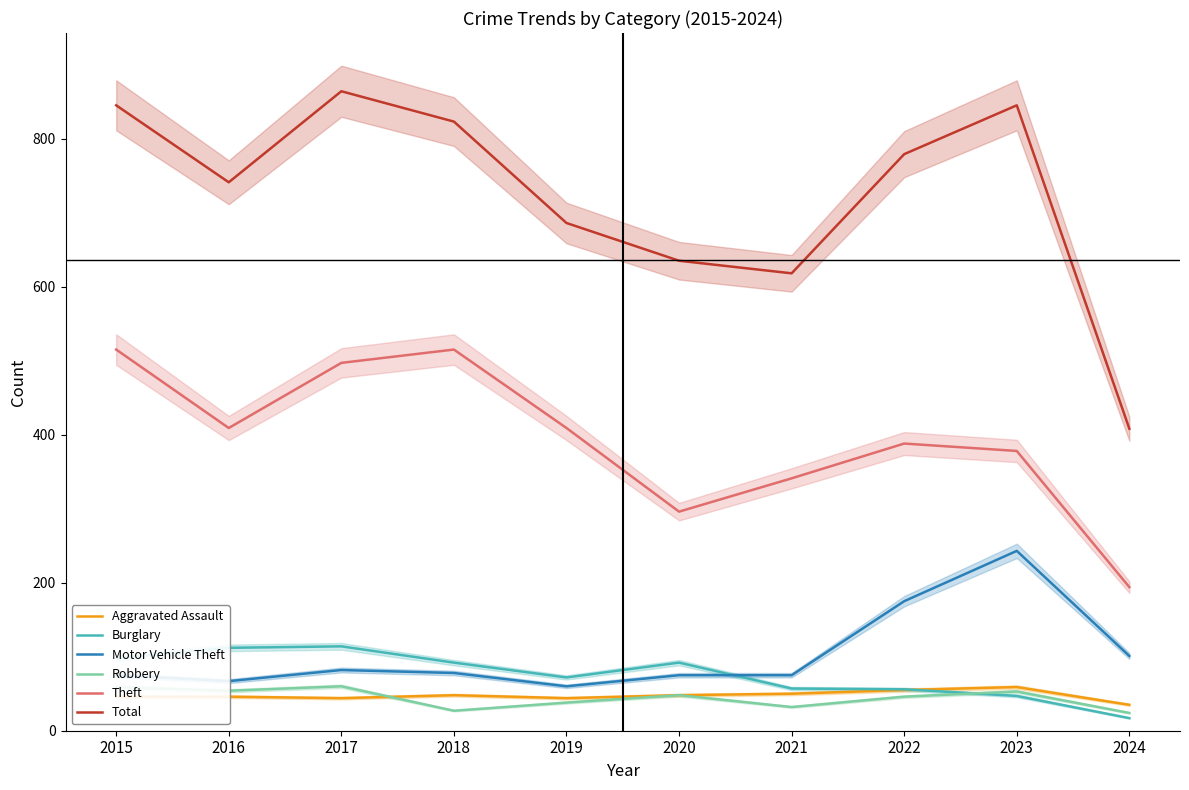

At which label does Robbery reach its minimum?

2024